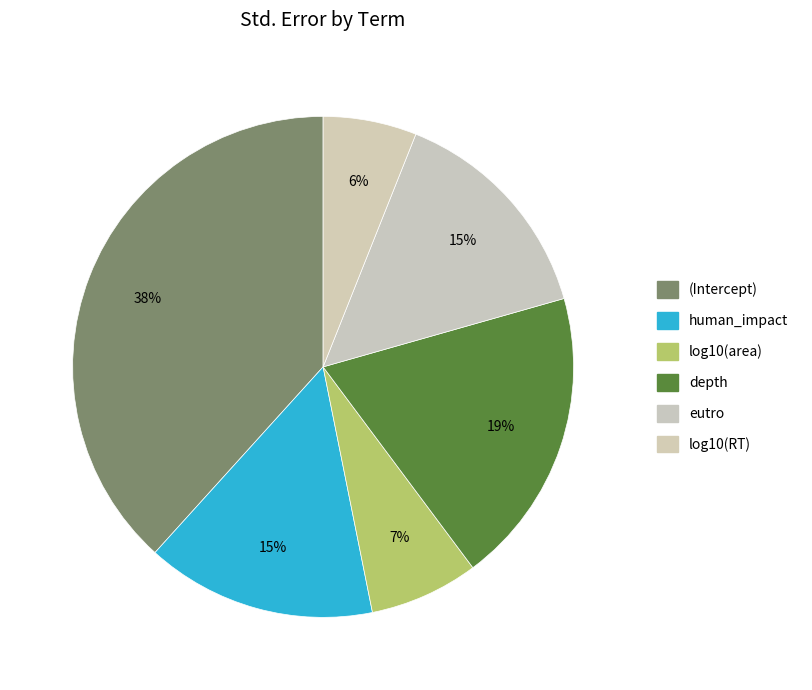

What is the smallest slice in the pie chart?

log10(RT)